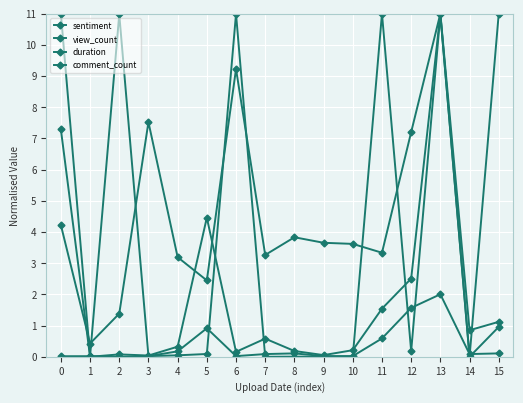

Where is the first local maximum for sentiment?

2